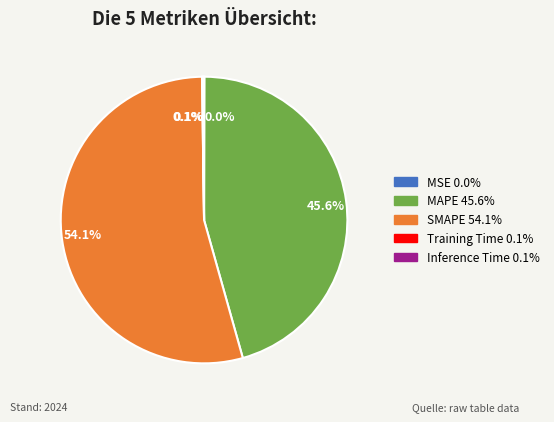

Which category has the biggest portion of the pie?

SMAPE